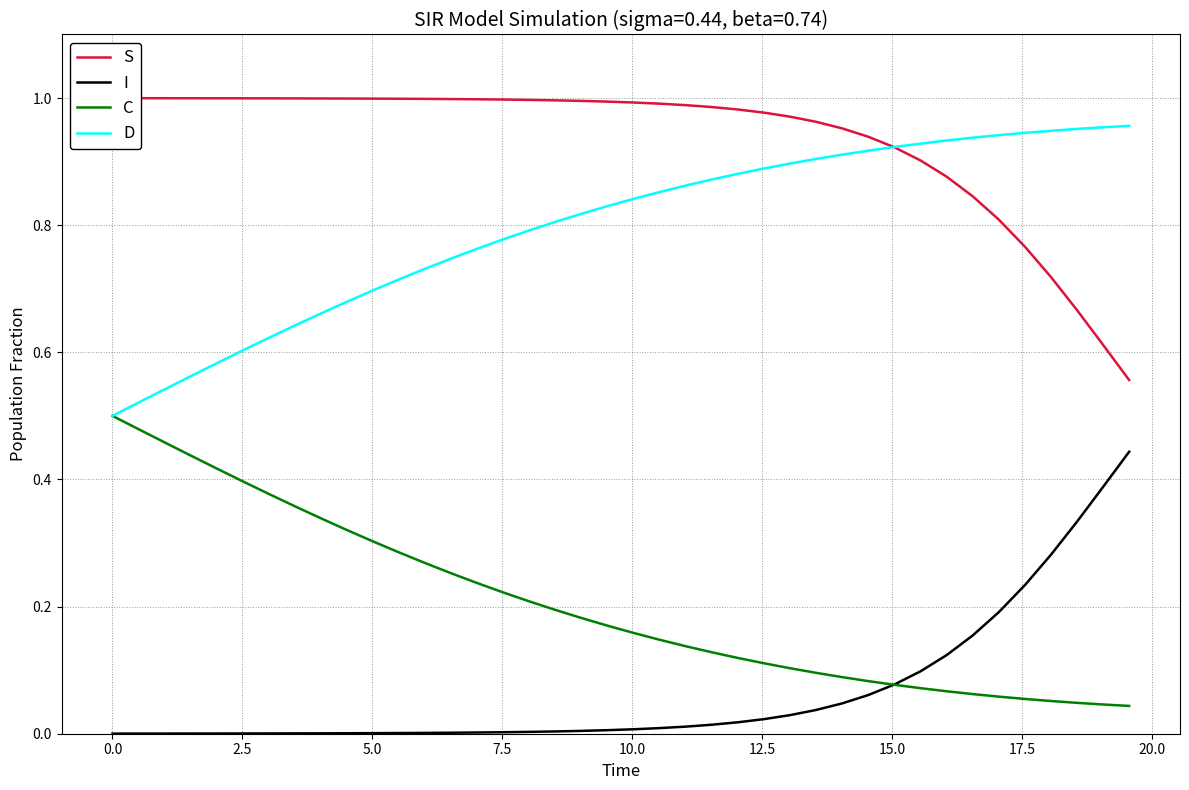

True or false: I and D intersect in this chart.

False